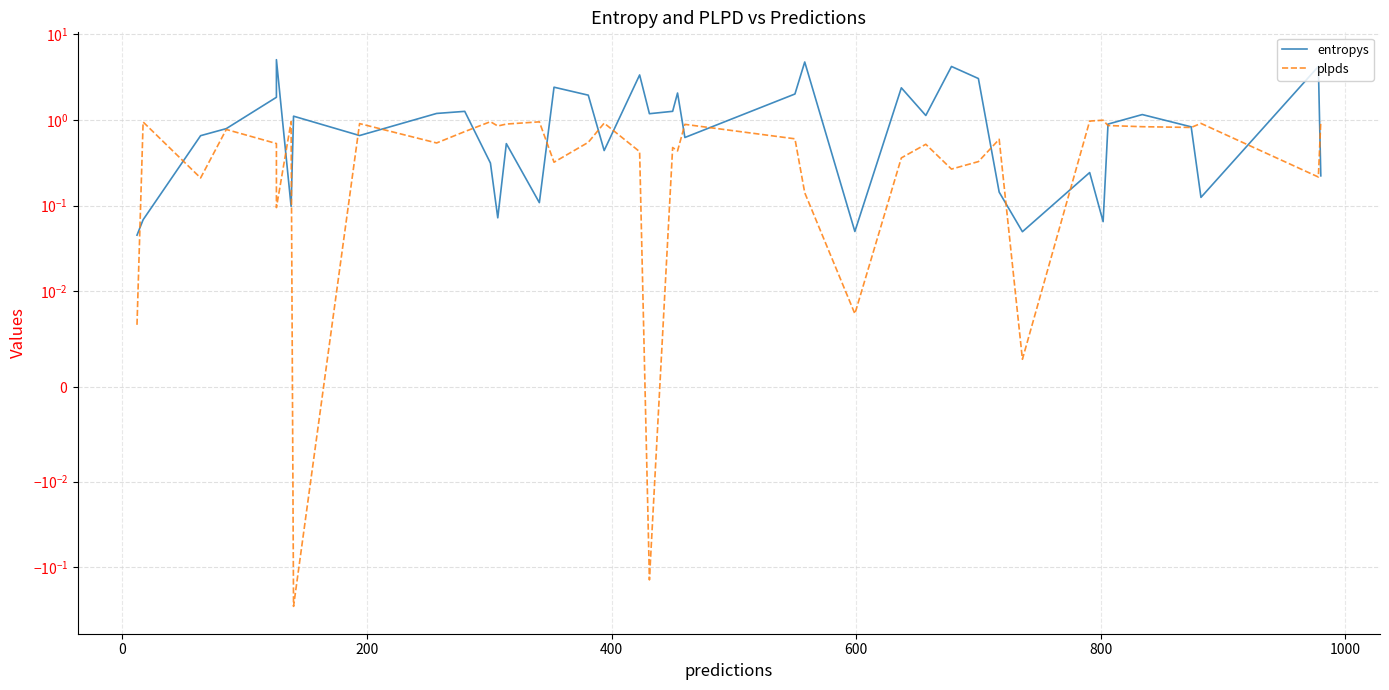

Which series has the largest total across all categories?

entropys